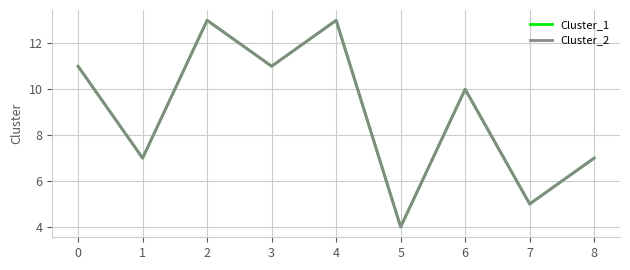

True or false: Cluster_2 and Cluster_1 intersect in this chart.

False